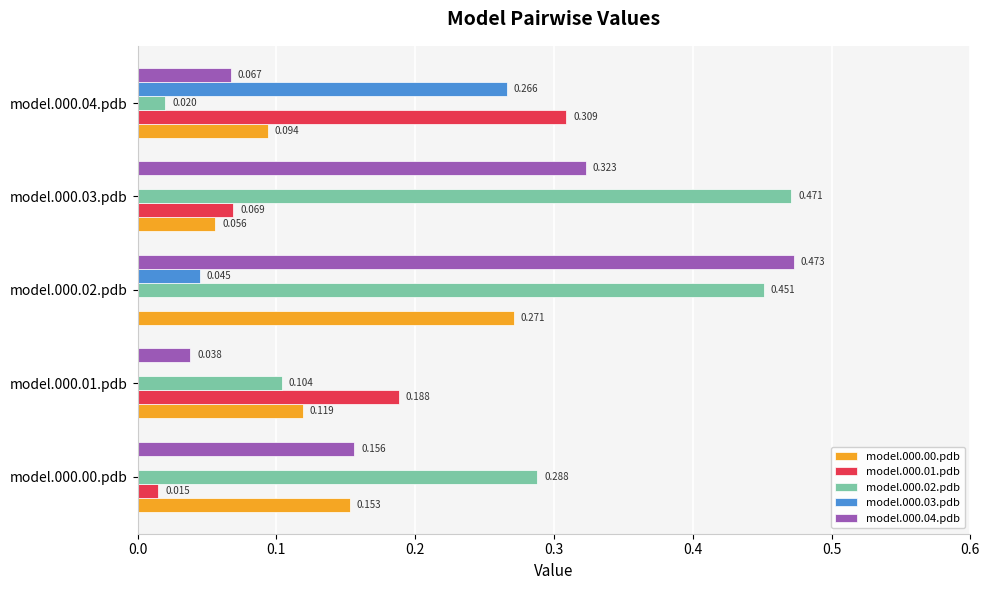

Is the value of model.000.02.pdb at model.000.01.pdb greater than the value of model.000.04.pdb at model.000.00.pdb?

No